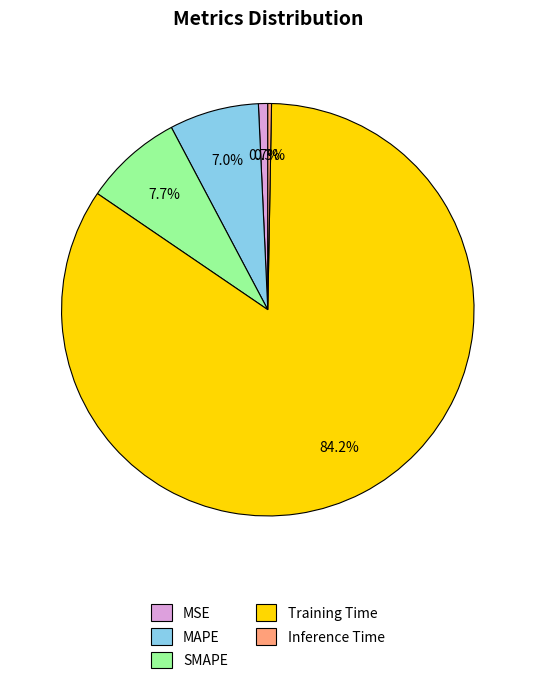

True or false: MSE accounts for 1% of the total.

True